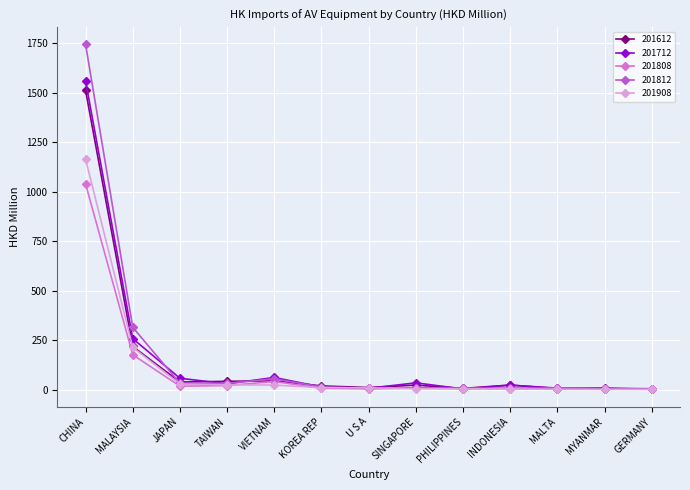

What is the highest value of the 201712 series?

1557.7